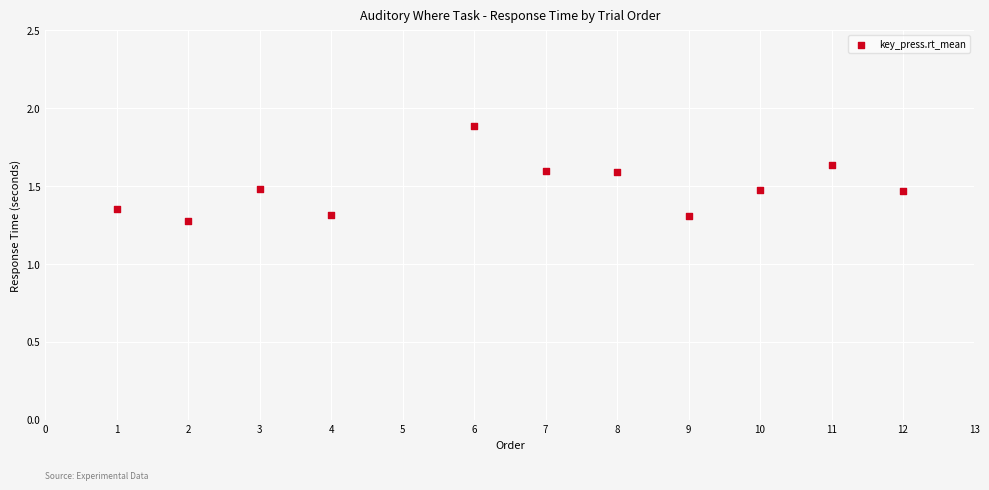

What Y value in the scatter plot is closest to 1?

1.3